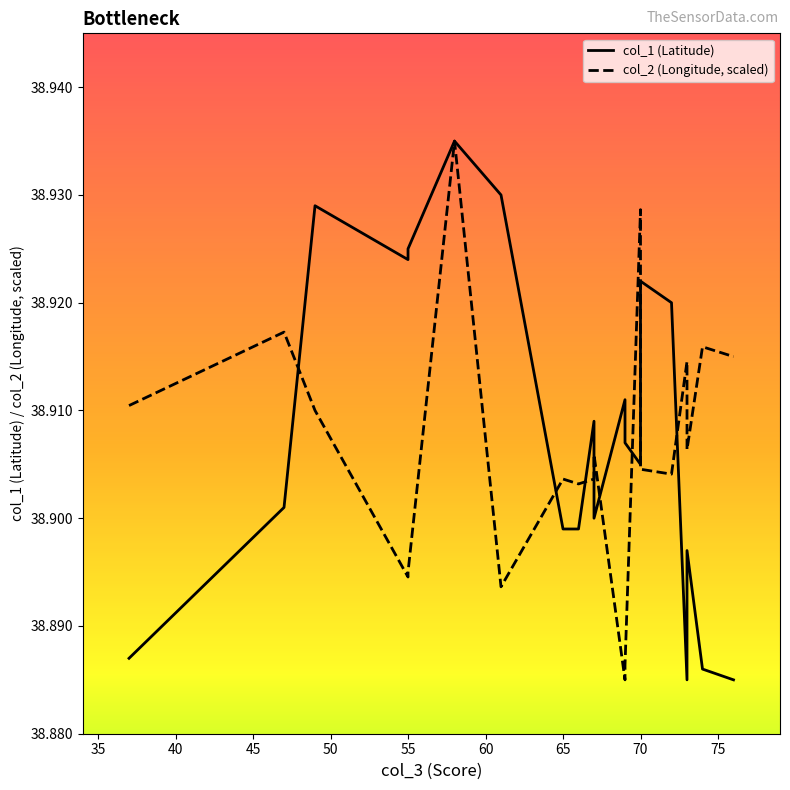

True or false: col_2 (Longitude, scaled) and col_1 (Latitude) intersect in this chart.

True